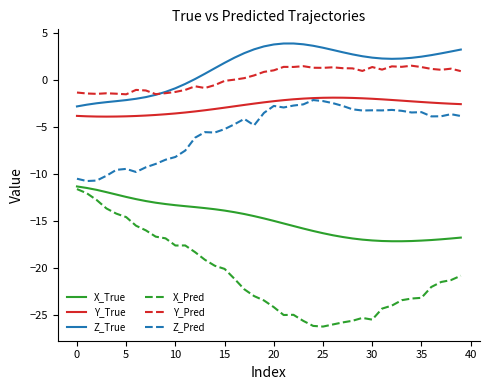

What is the lowest value of the Y_Pred series?

-1.5